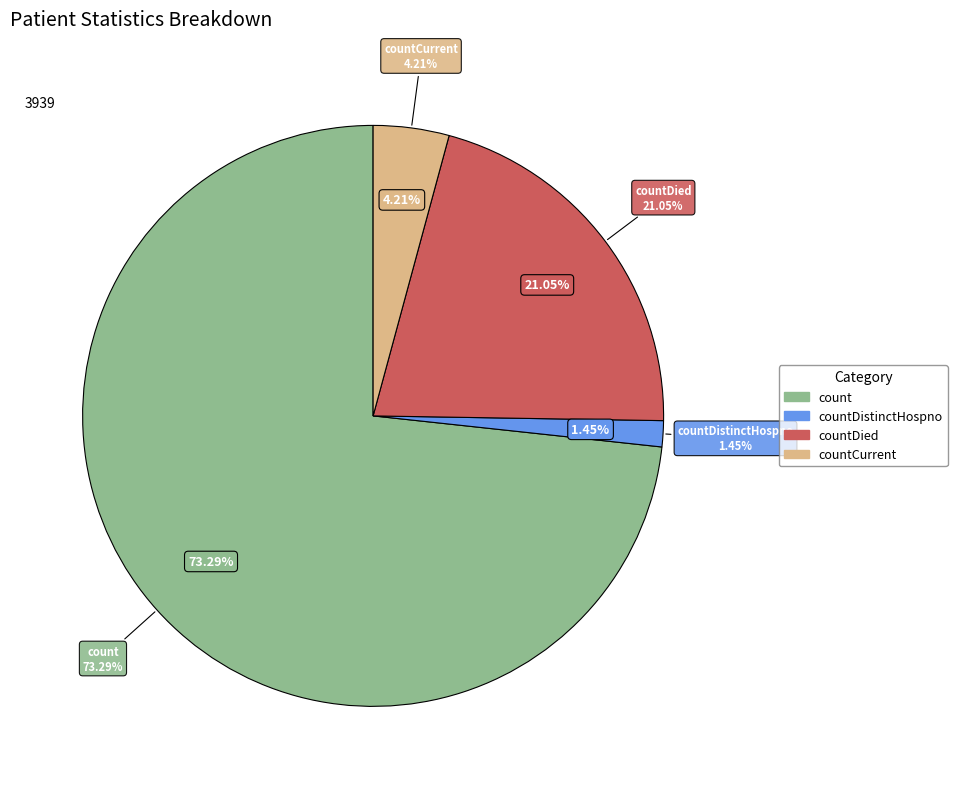

What is the ratio of the value at countDistinctHospno to the value at countCurrent?

0.3